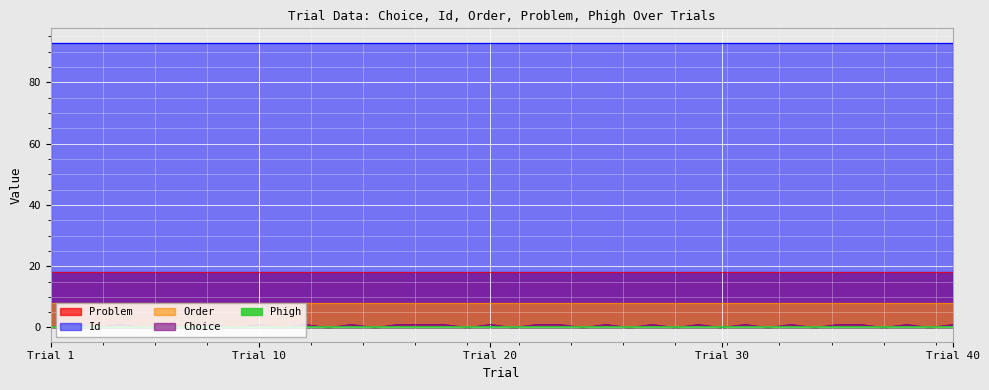

The Phigh series shows 0.2 at 26. True or false?

True